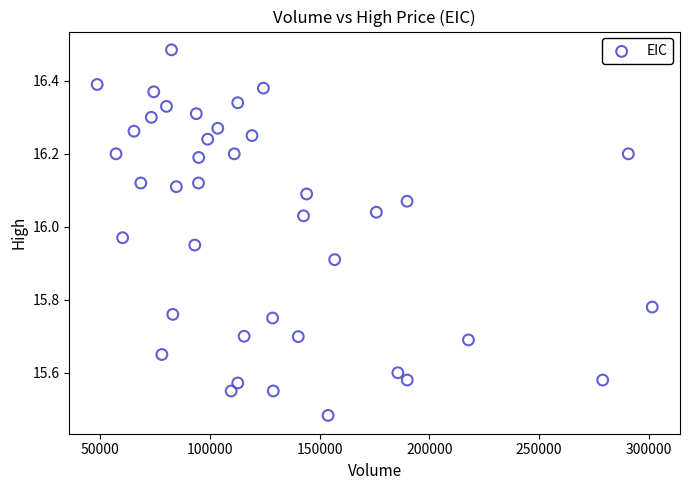

What is the range of X values (max minus min)?

253100.0